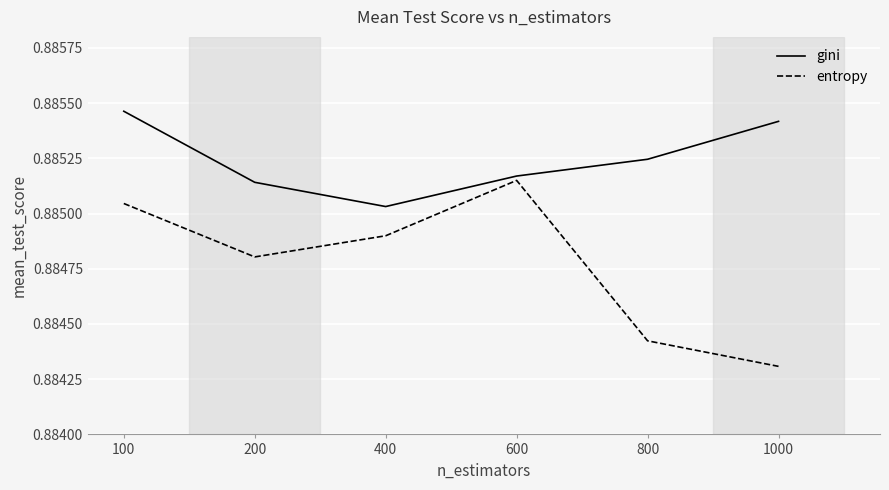

List the series in order of their overall mean, highest first.

gini, entropy